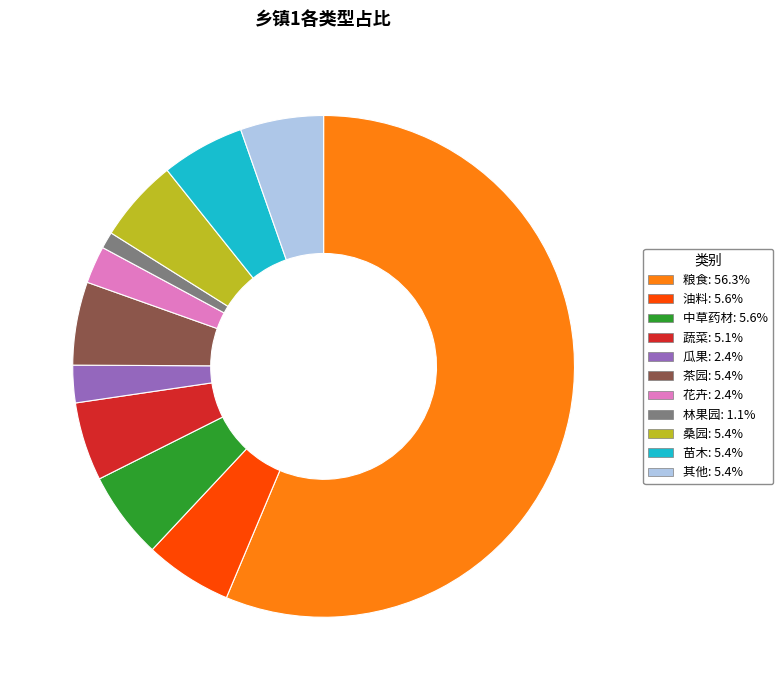

What is the largest slice in the pie chart?

粮食